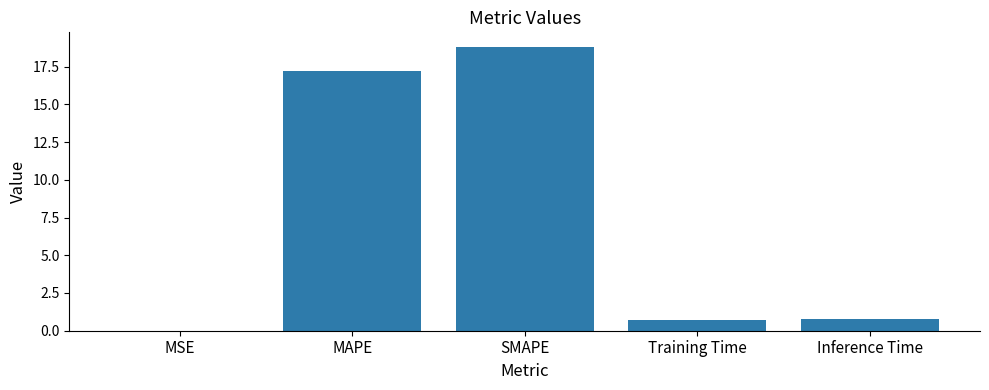

What is the change in value from MSE to MAPE?

+17.2